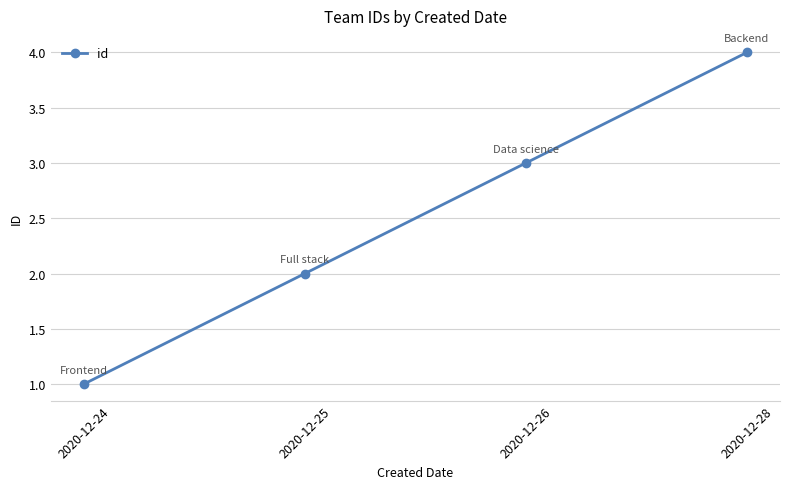

Reading left to right, what are all the values shown in this chart?

1	2	3	4